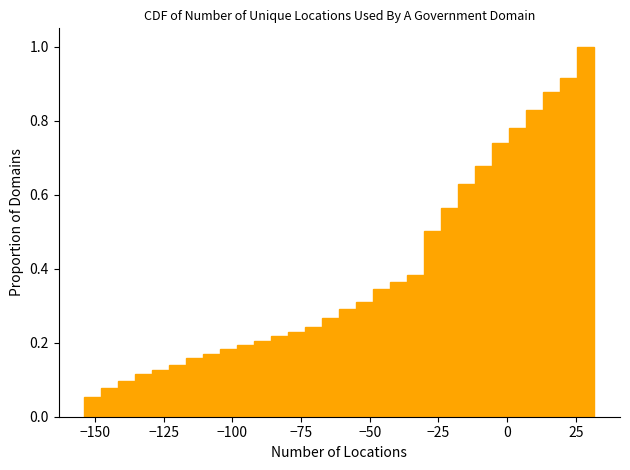

Around what value on the x-axis is the tallest bar? Give the approximate position of its centre, as read against the axis.

30